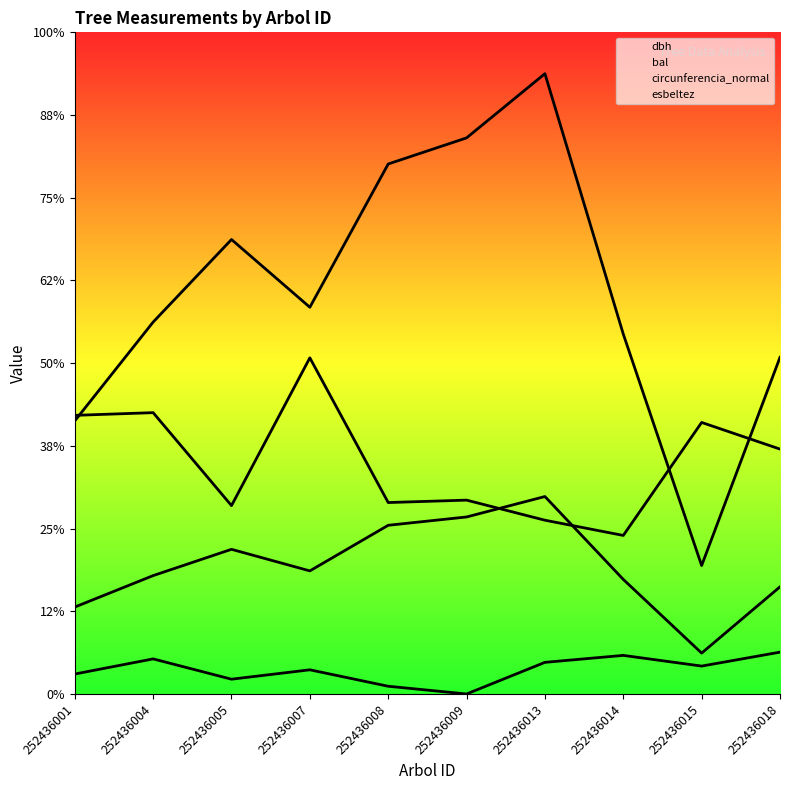

True or false: circunferencia_normal and bal cross at least once.

False